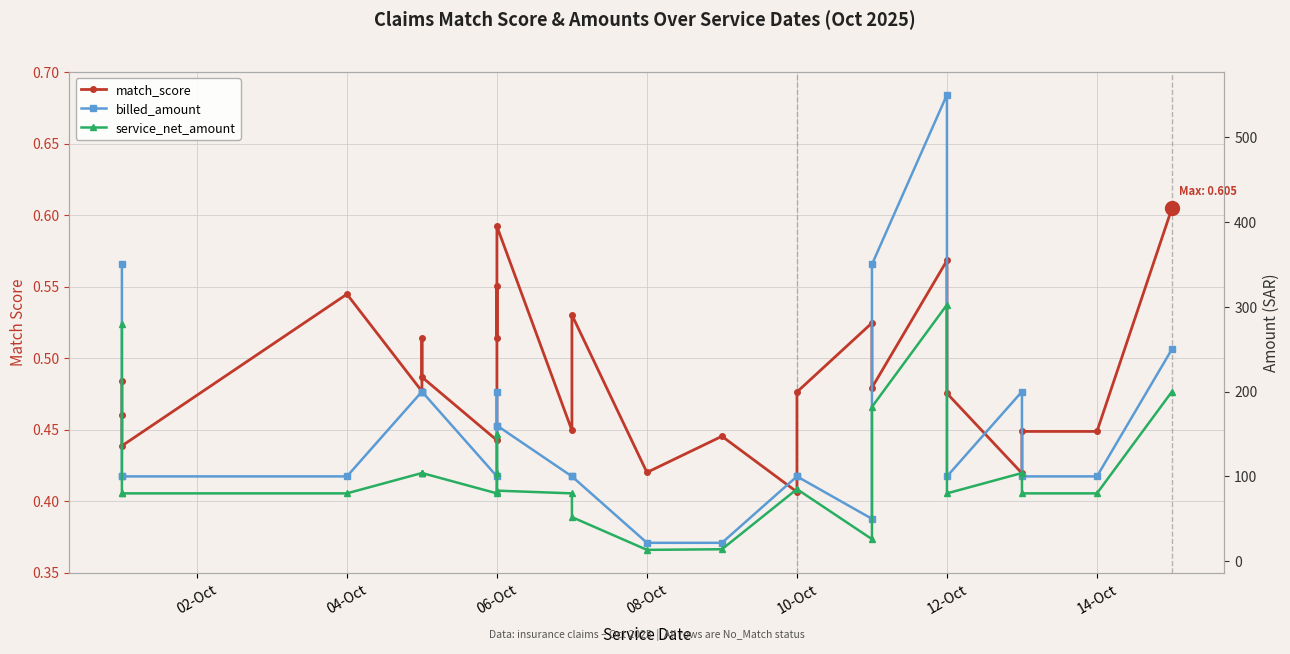

Which series has the largest total across all categories?

billed_amount